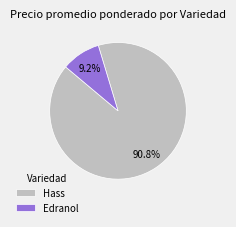

What is the smallest slice in the pie chart?

Edranol